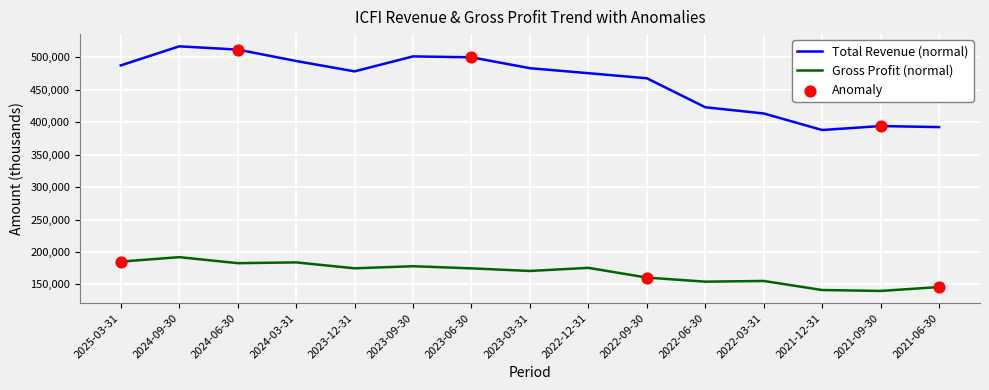

At how many categories does at least one series exceed 424761?

10